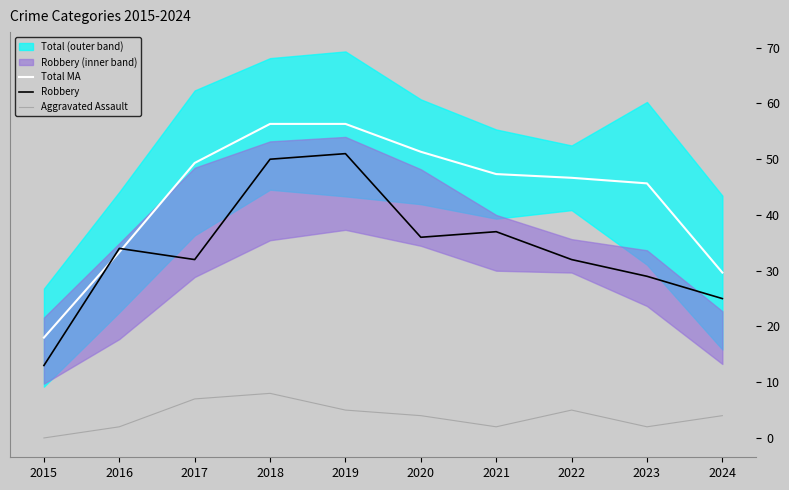

True or false: Robbery and Total MA intersect in this chart.

True